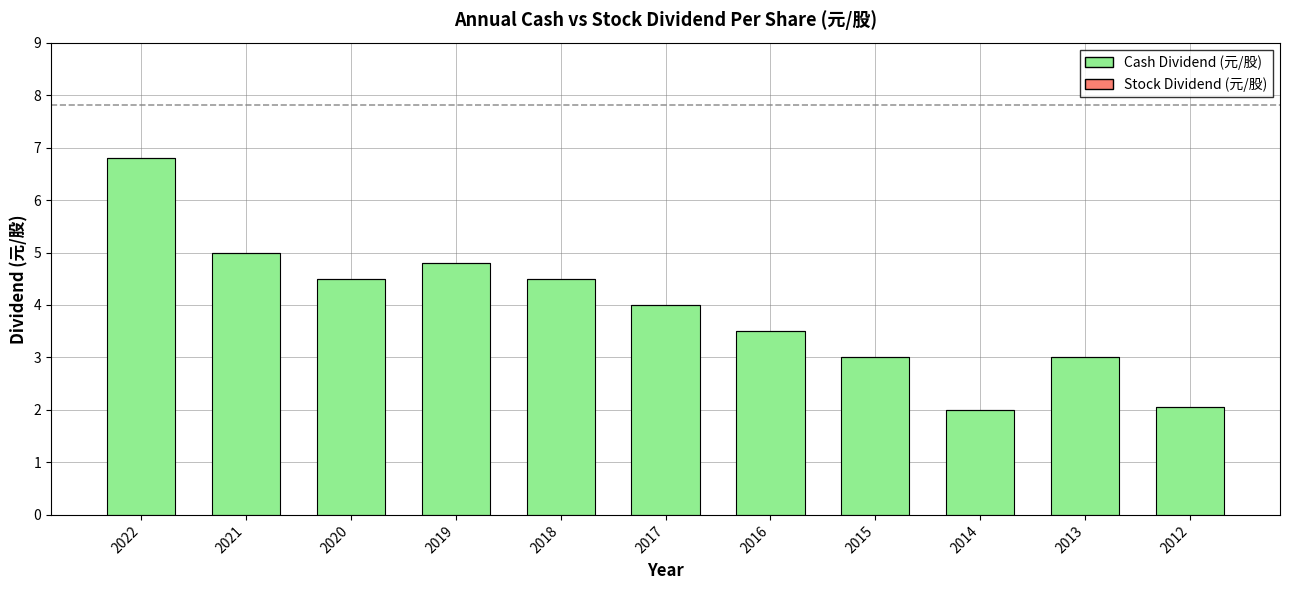

Which has a higher value, 2021 or 2016?

2021